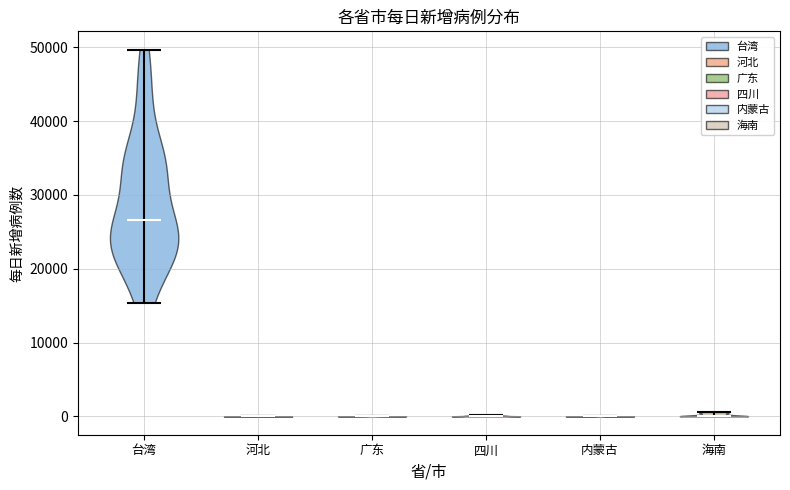

Reading left to right, read every violin against the y-axis: where its median line is, and the lowest and highest points it reaches. The values are not printed on the chart, so give them approximately, as read against the axis.

台湾: median line 27000, lowest point 15000, highest point 50000
河北: median line 0, lowest point 0, highest point 0
广东: median line 0, lowest point 0, highest point 0
四川: median line 0, lowest point 0, highest point 0
内蒙古: median line 0, lowest point 0, highest point 0
海南: median line 0, lowest point 0, highest point 1000